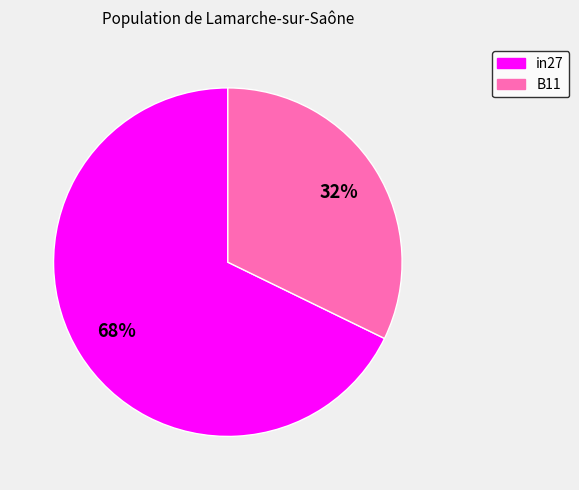

To the nearest percent, what is the difference between the largest and smallest slice percentages?

36%